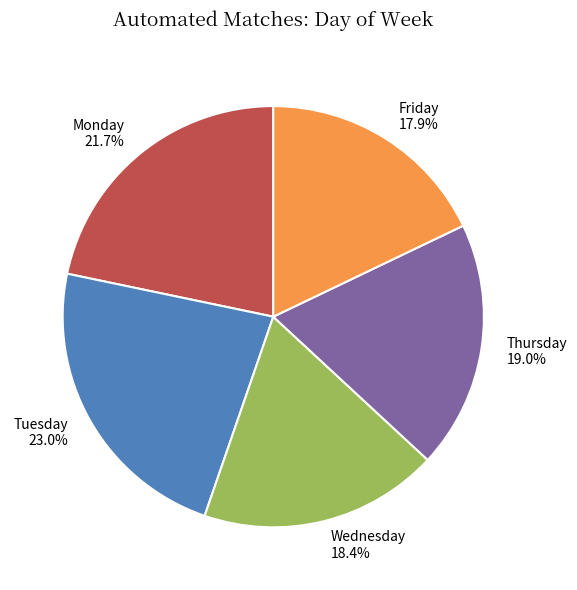

Is it true that Monday is 22% of the pie?

True